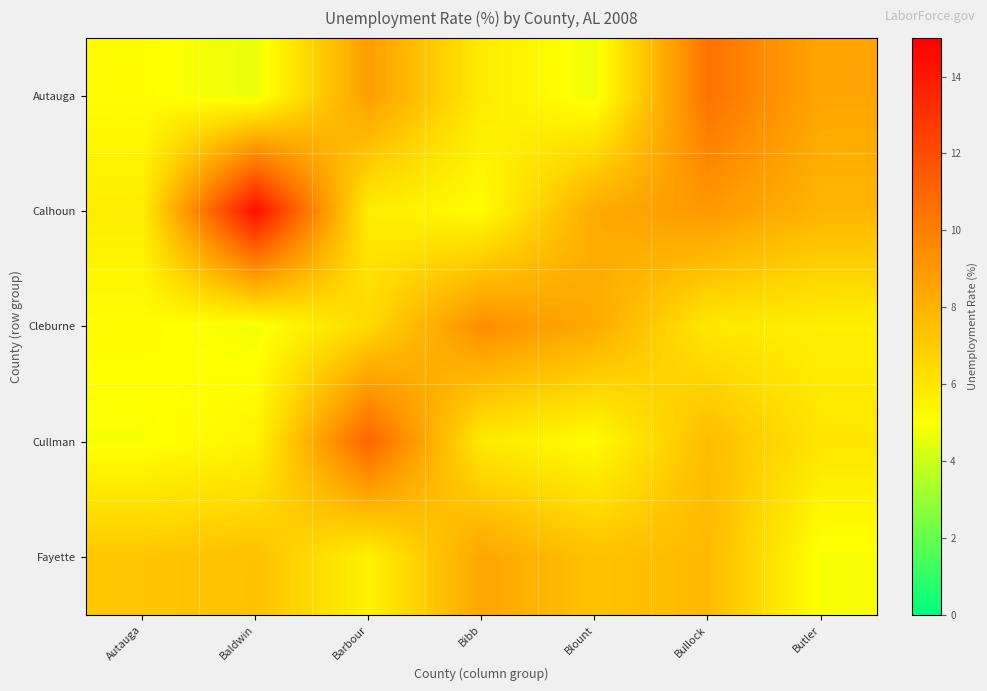

Reading left to right, what are all the values shown in this chart?

Autauga: Autauga=5.1	Baldwin=4.6	Barbour=8.8	Bibb=5.8	Blount=4.7	Bullock=10.5	Butler=8.5
Calhoun: Autauga=5.7	Baldwin=14.4	Barbour=5.7	Bibb=5.1	Blount=8.3	Bullock=9.0	Butler=7.9
Cleburne: Autauga=5.1	Baldwin=4.8	Barbour=6.5	Bibb=9.4	Blount=8.3	Bullock=5.9	Butler=5.6
Cullman: Autauga=4.9	Baldwin=5.4	Barbour=11.1	Bibb=5.8	Blount=5.1	Bullock=7.6	Butler=6.0
Fayette: Autauga=7.2	Baldwin=7.4	Barbour=5.5	Bibb=8.5	Blount=7.4	Bullock=7.7	Butler=4.9